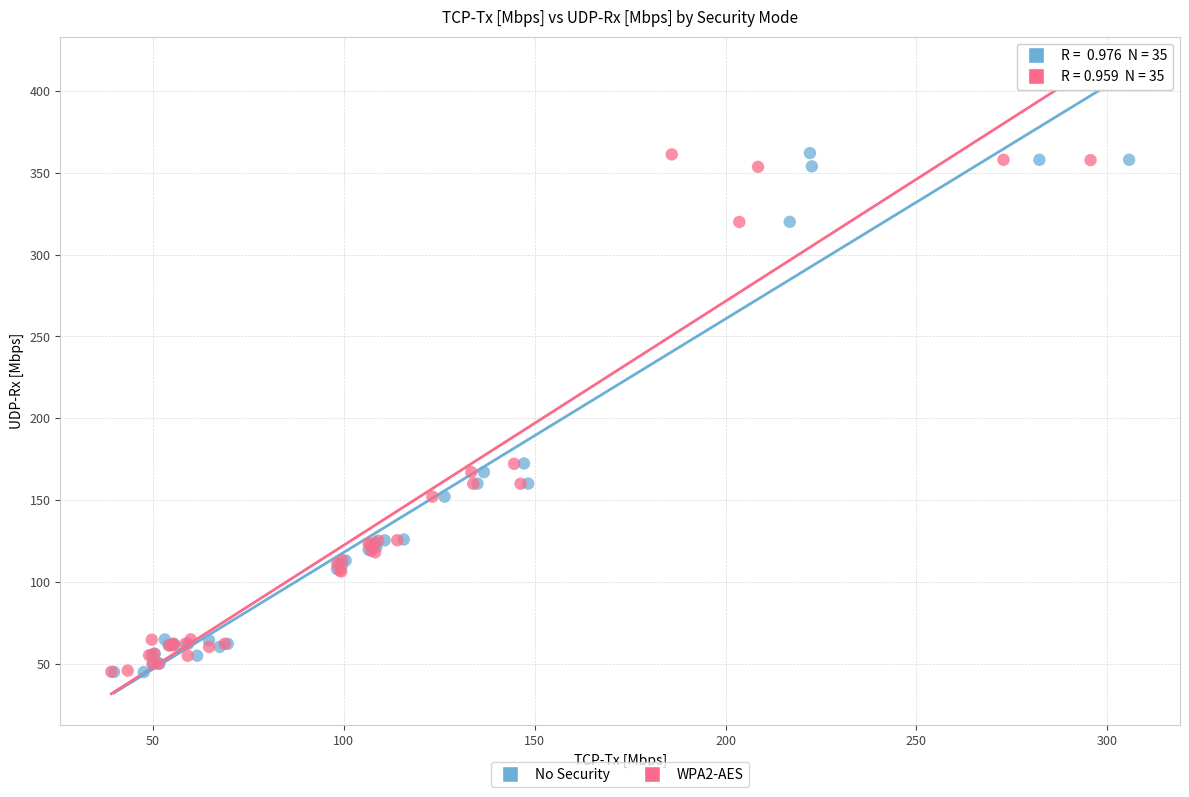

Which series has the widest spread of Y values?

No Security